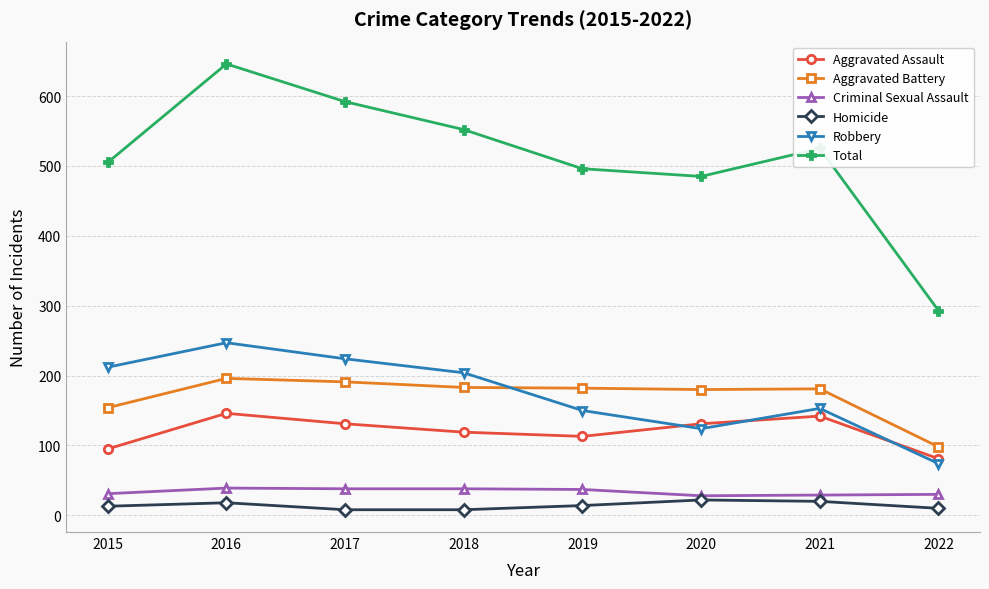

The value of Aggravated Battery at 2016 is 270. True or false?

False